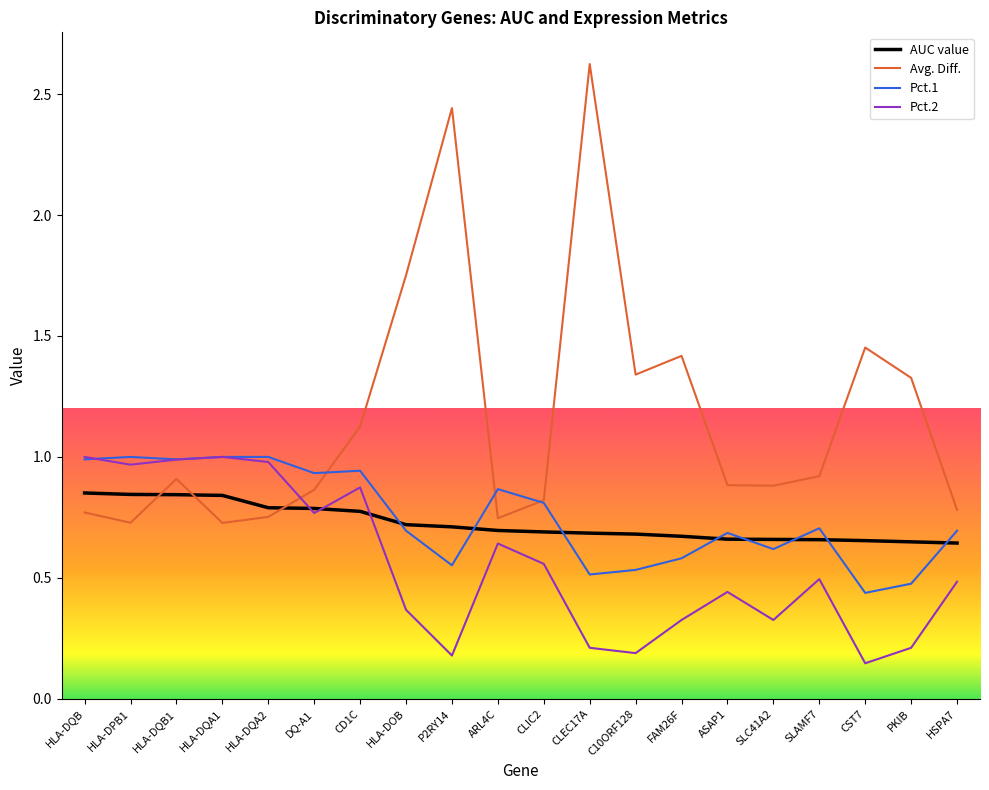

At which category does the chart reach its minimum across all series?

CST7